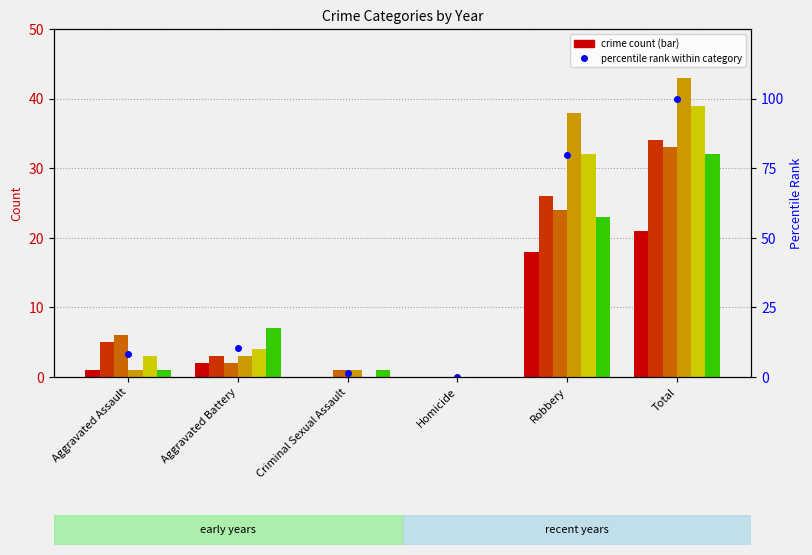

What is the value of the 2nd bar from the left?

10.4